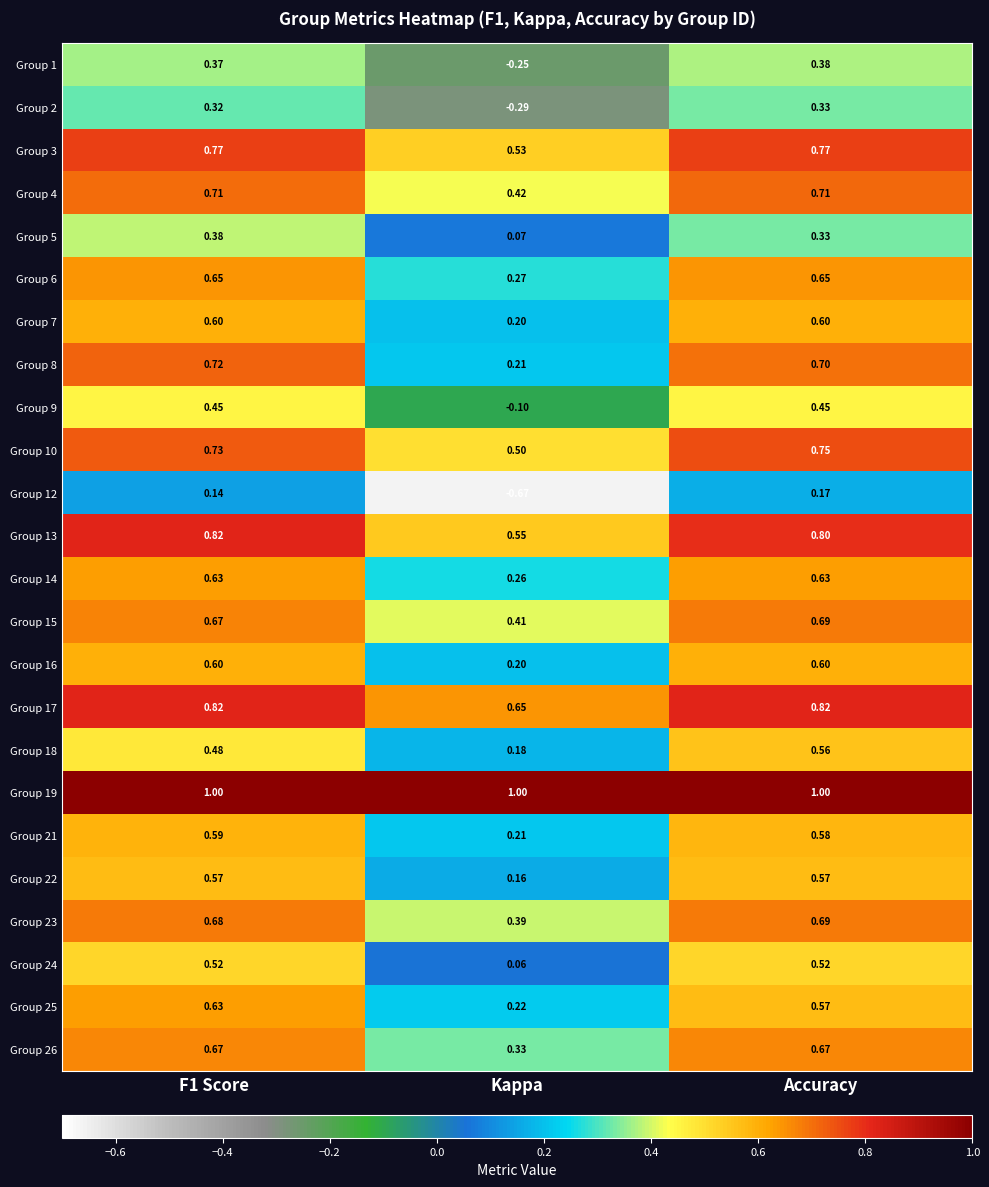

At which label is Group 14 closest to 0?

Kappa